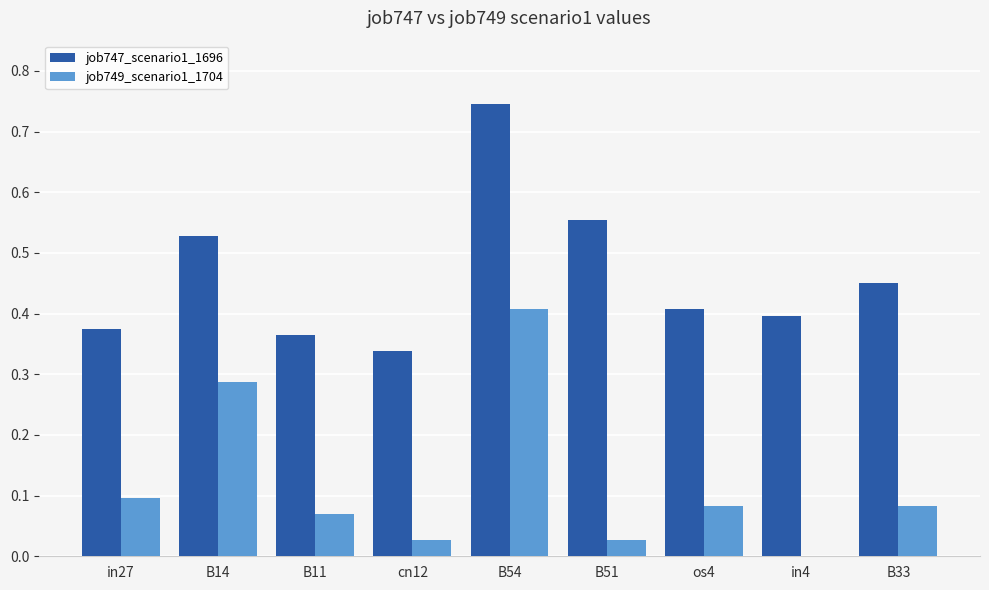

What is the sum of all job749_scenario1_1704 values?

1.1